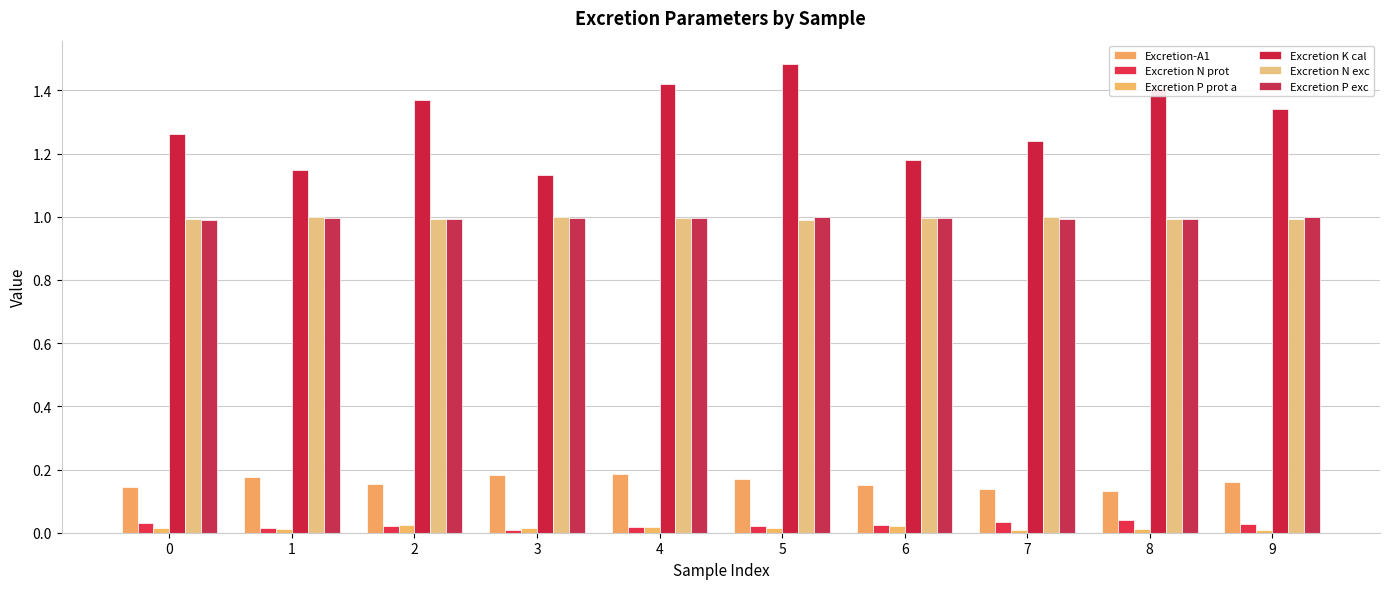

Is it true that Excretion N exc equals 0.3 at 9?

False